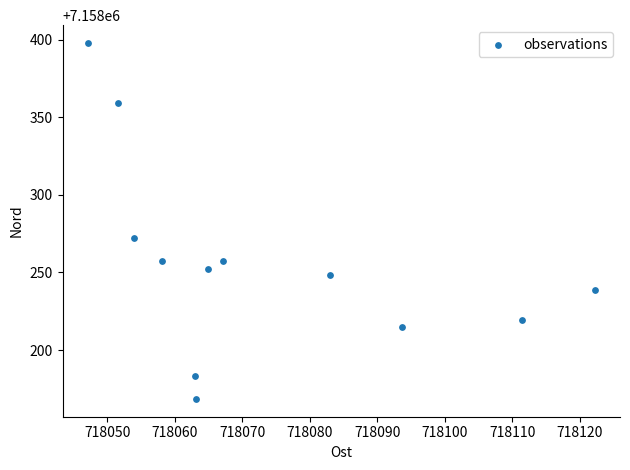

What is the average Y value?

7158255.8